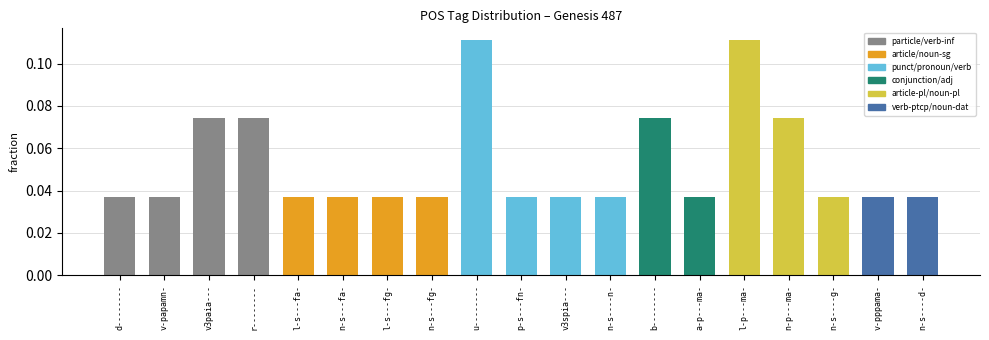

What is the sum of all values?

1.0